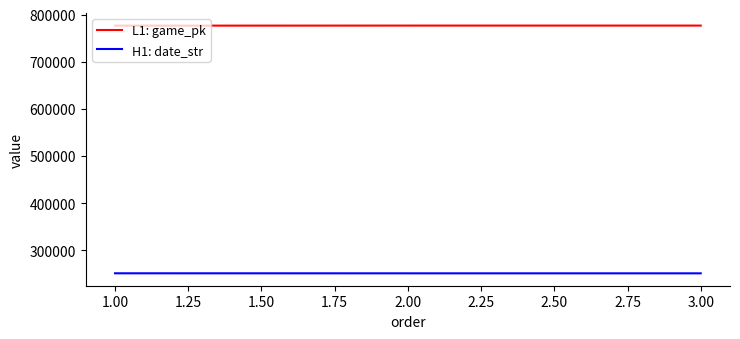

What is the minimum value shown in the chart?

250830